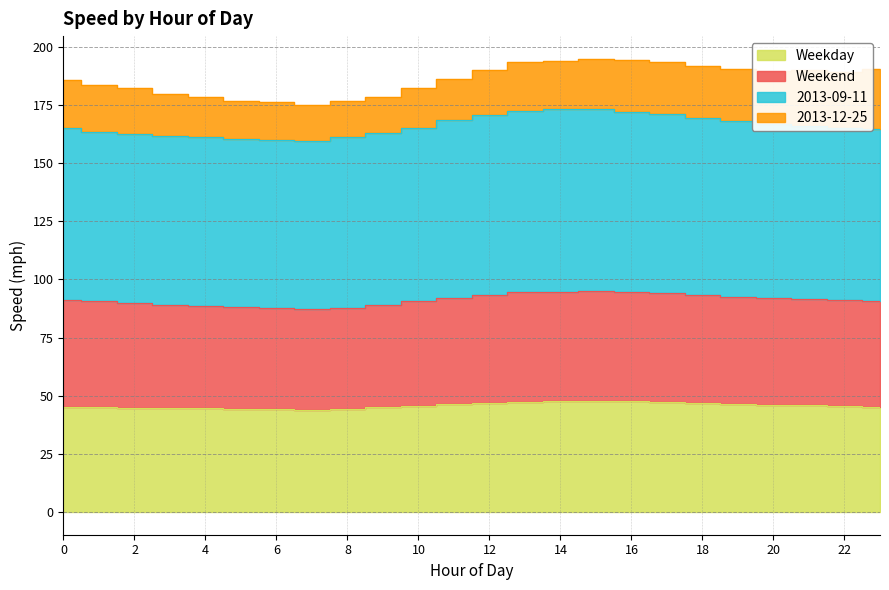

True or false: Weekend and Weekday cross at least once.

False